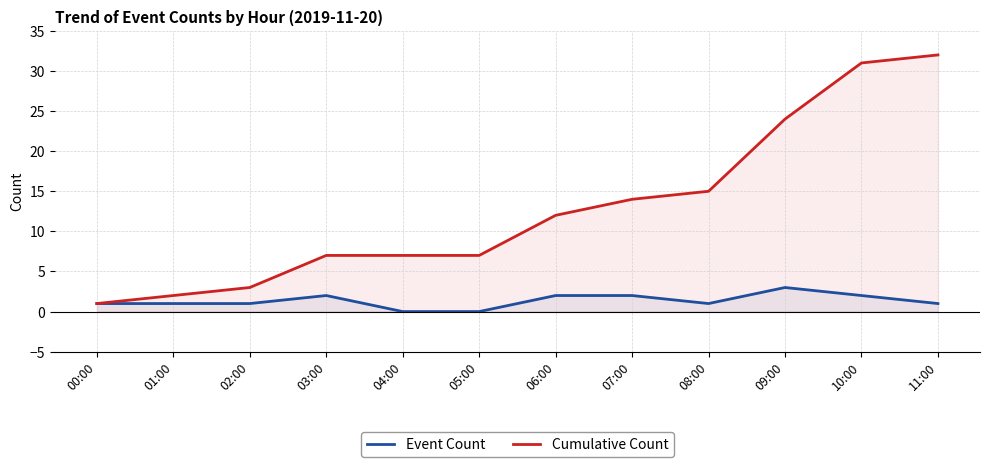

Which series has the largest range (max minus min)?

Cumulative Count